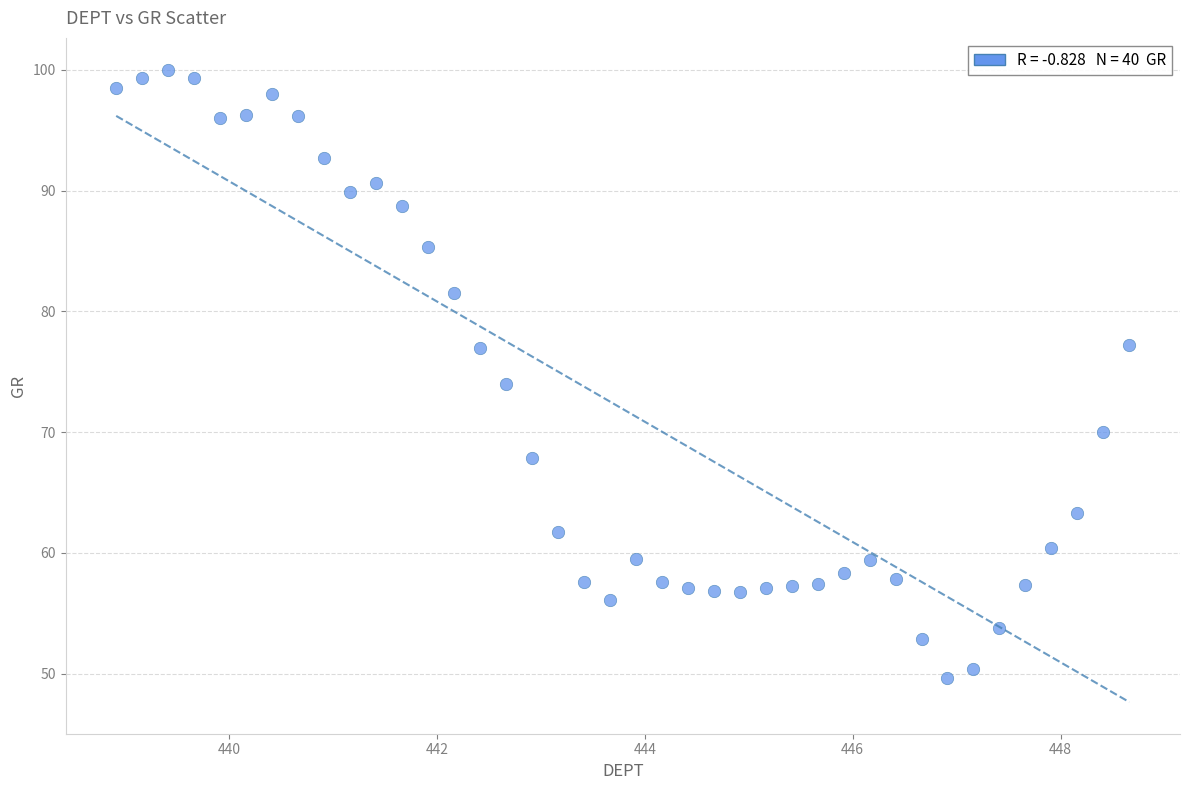

What is the range of X values (max minus min)?

9.8